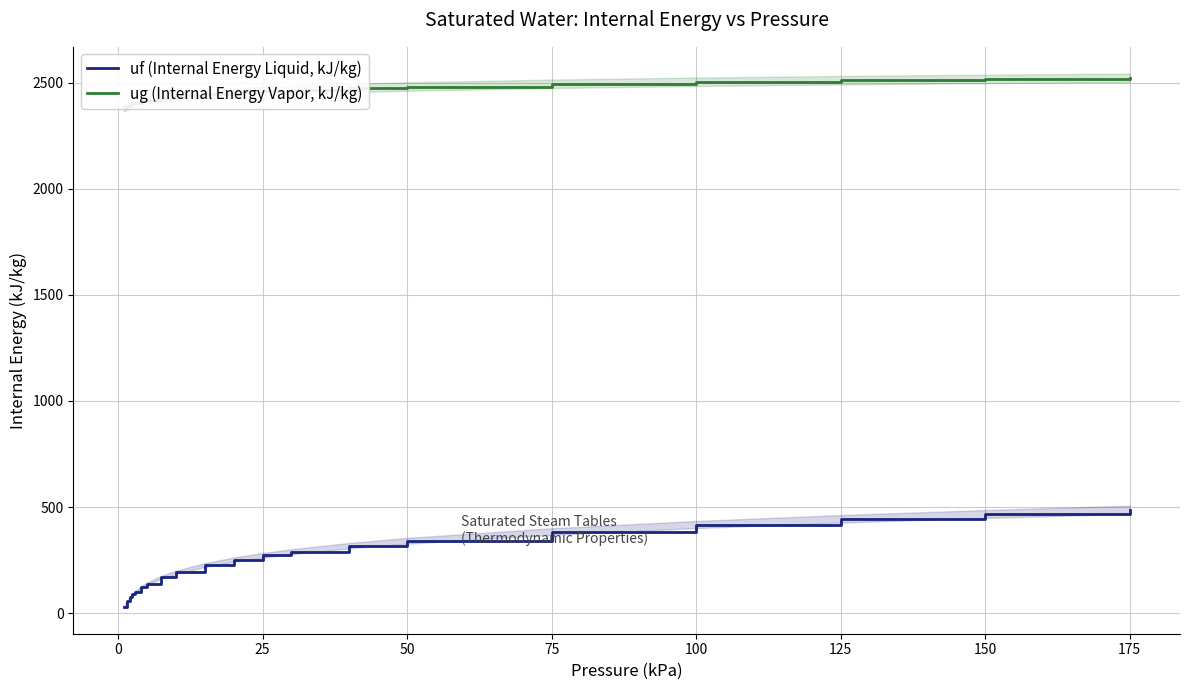

The uf (Internal Energy Liquid, kJ/kg) series shows 145.7 at 175. True or false?

False